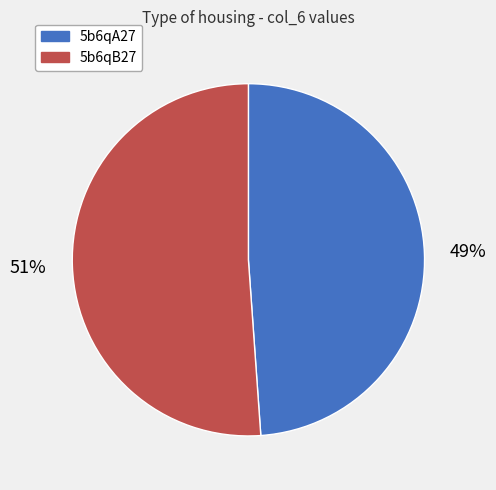

Which has a higher value, 5b6qB27 or 5b6qA27?

5b6qB27